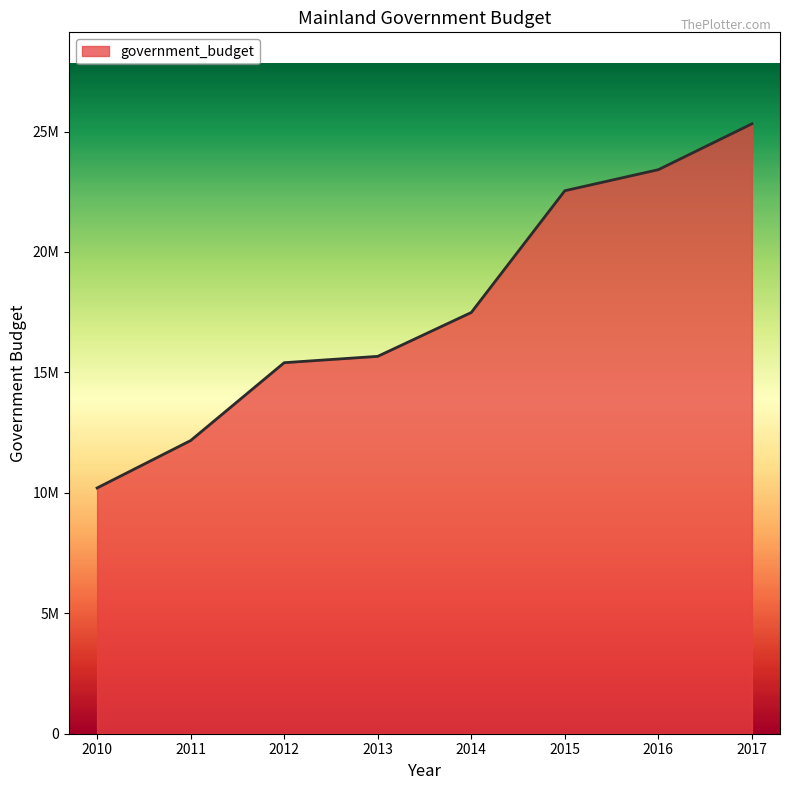

List the labels in order of value, largest first.

2017, 2016, 2015, 2014, 2013, 2012, 2011, 2010